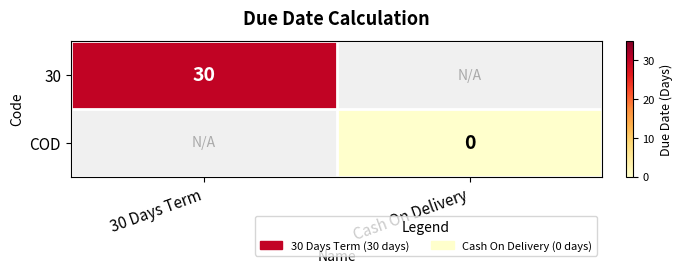

Is it true that 30 equals 7 at 30 Days Term?

False